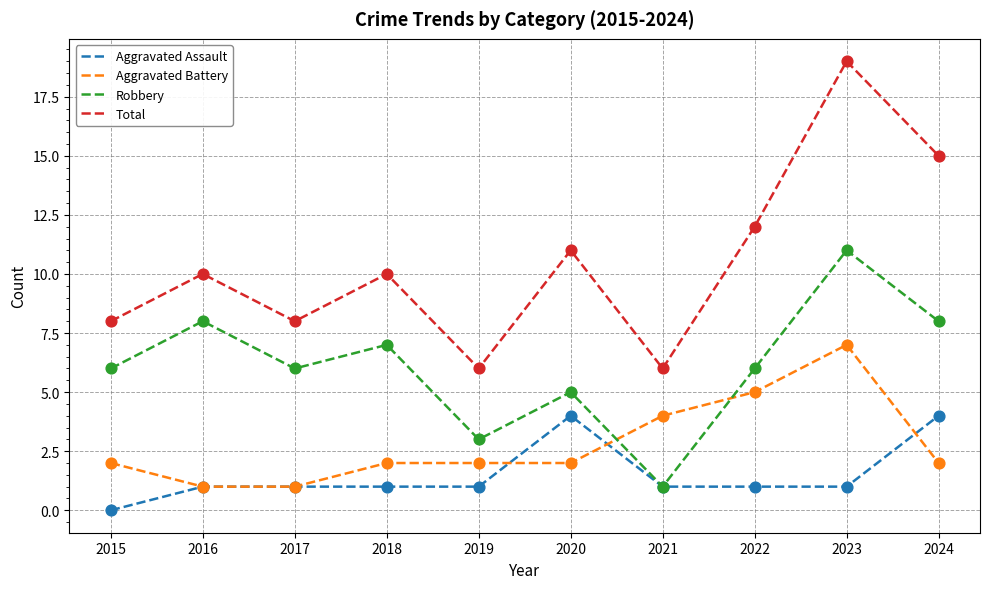

At how many categories does at least one series exceed 2?

10